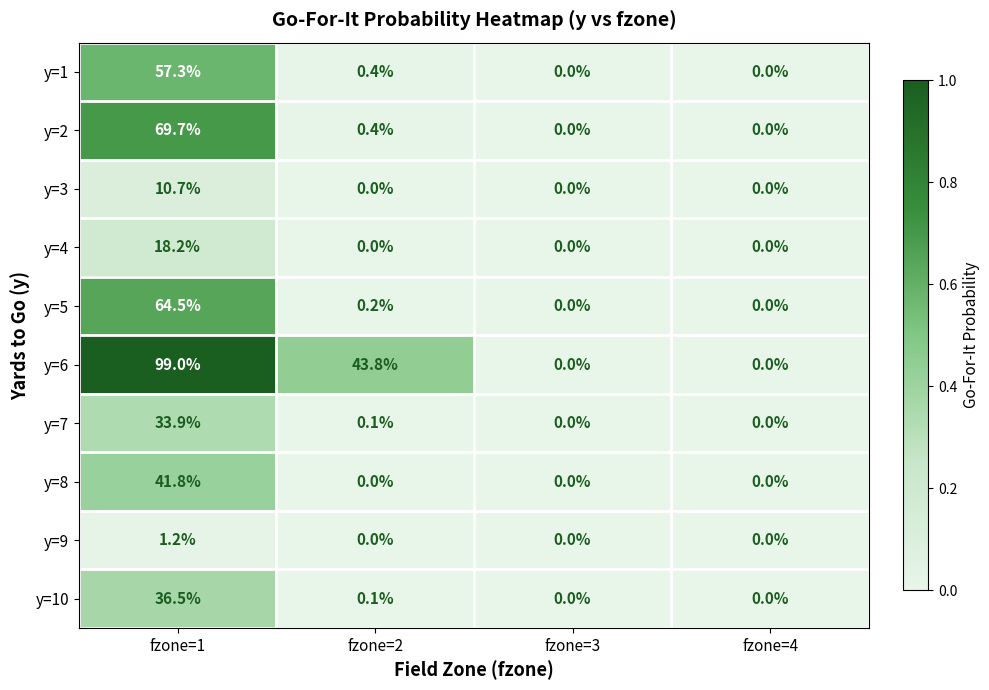

What is the maximum value shown in the chart?

99.0